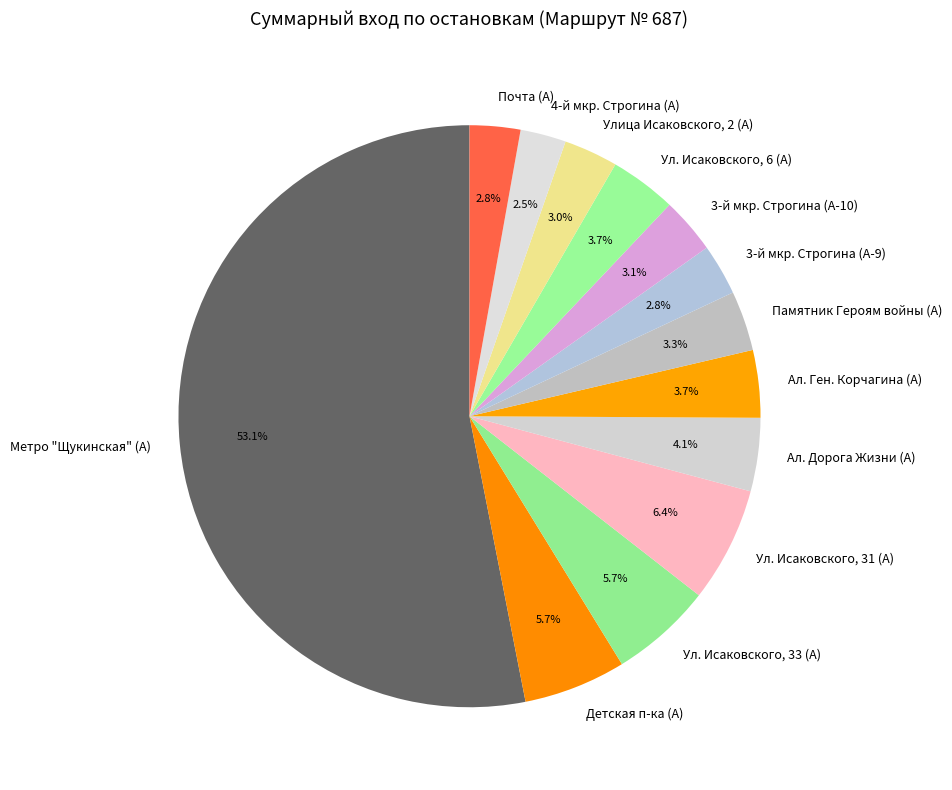

Between 4-й мкр. Строгина (А) and Ул. Исаковского, 6 (А), which is larger?

Ул. Исаковского, 6 (А)